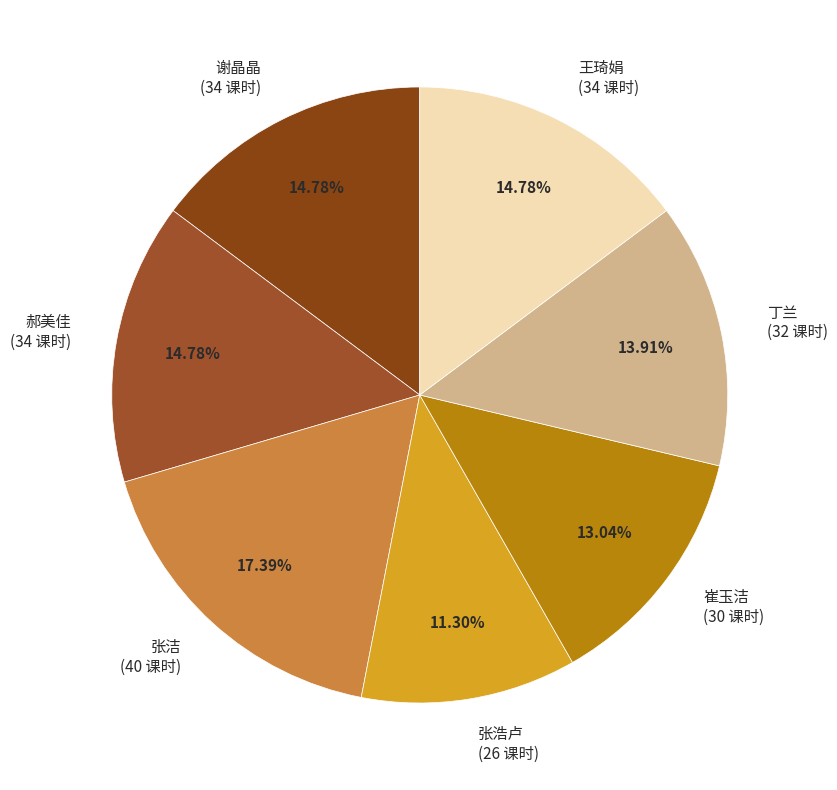

What is the ratio of the value at 谢晶晶 to the value at 崔玉洁?

1.1